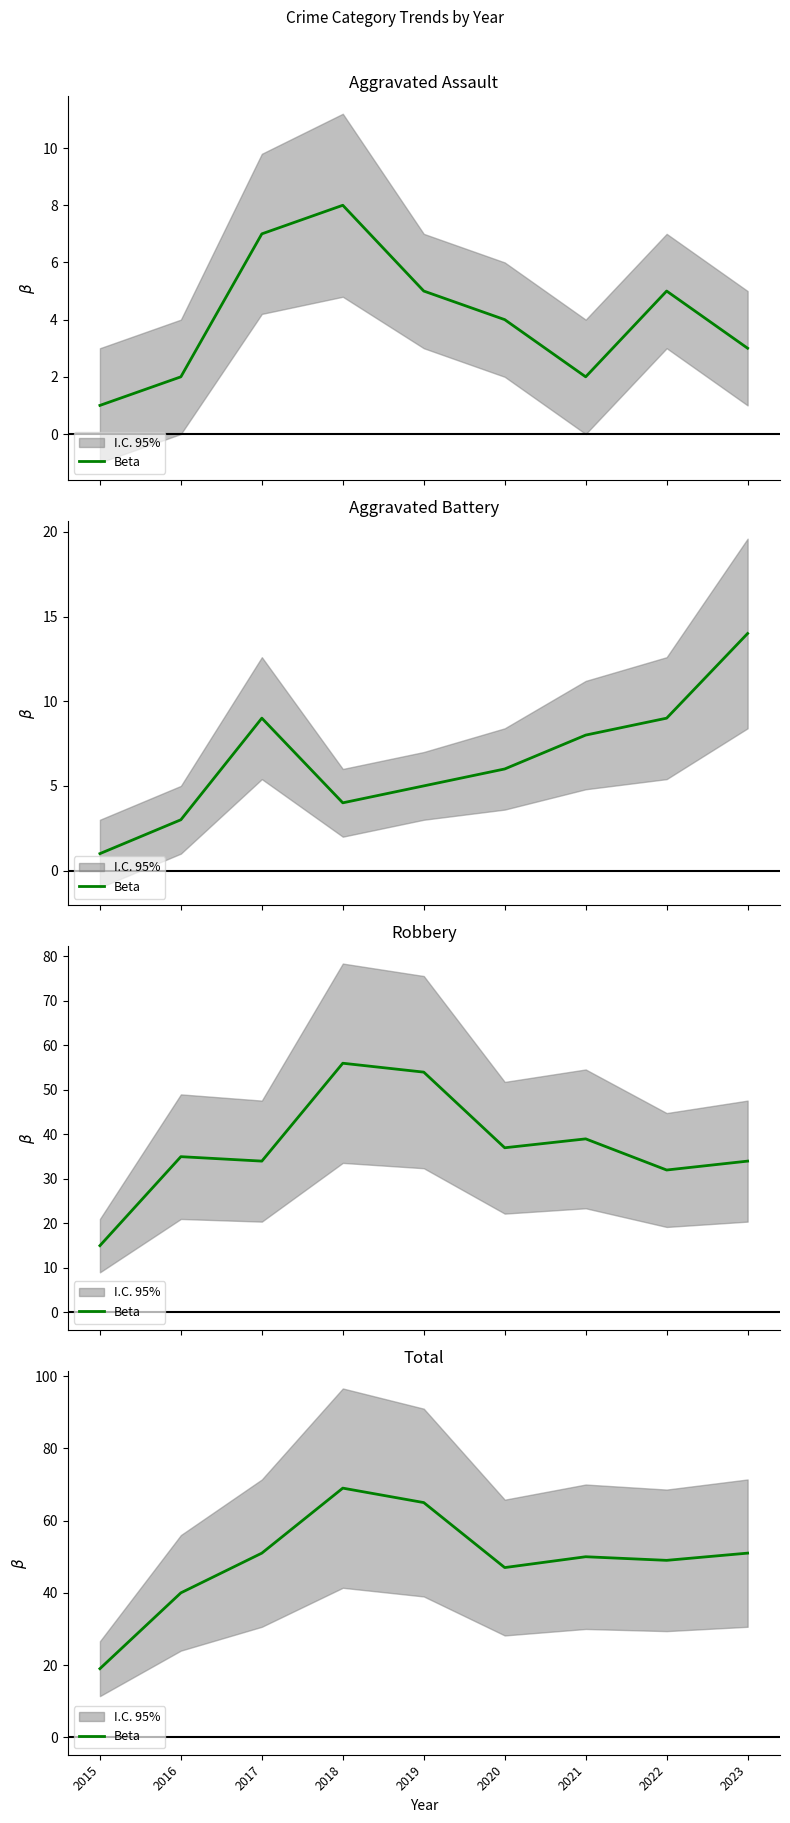

What is the greatest value displayed?

69